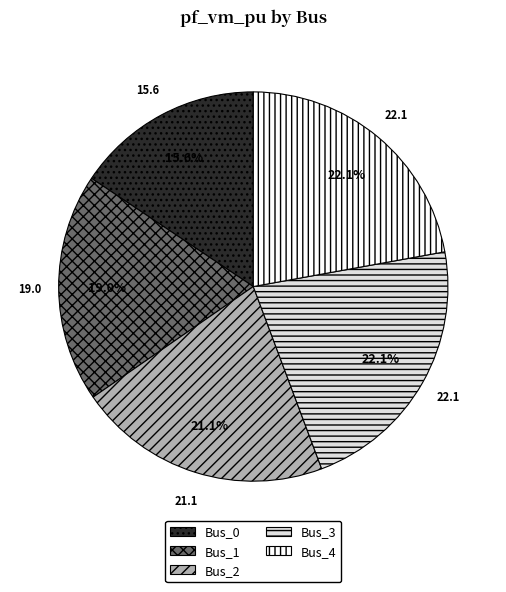

Is the sum of Bus_1 and Bus_0 greater than half?

No